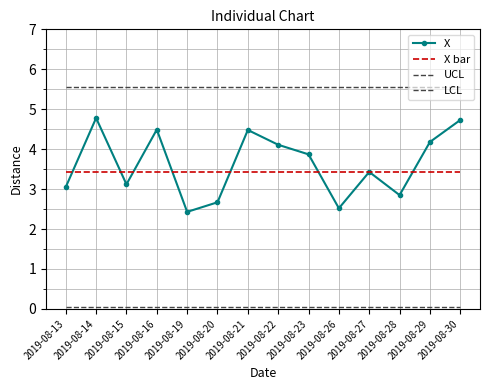

True or false: X bar and UCL cross at least once.

False